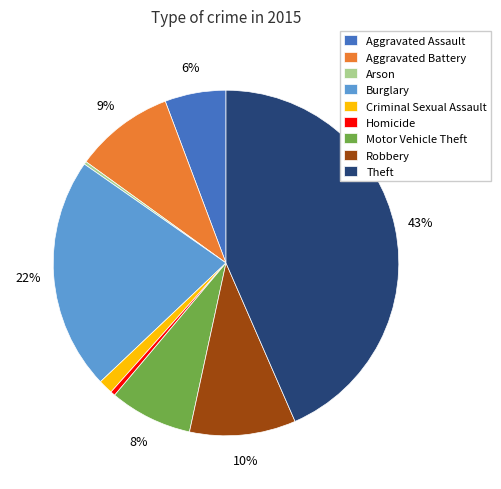

What is the ratio of the value at Burglary to the value at Homicide?

49.2